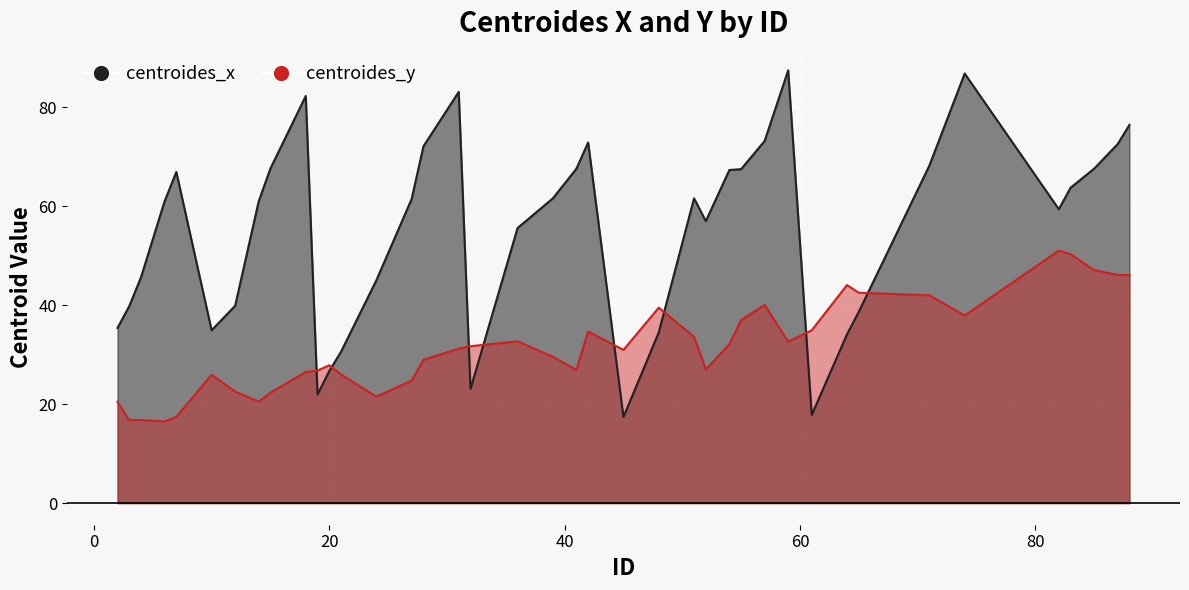

What are all the series names shown in the legend?

centroides_x, centroides_y